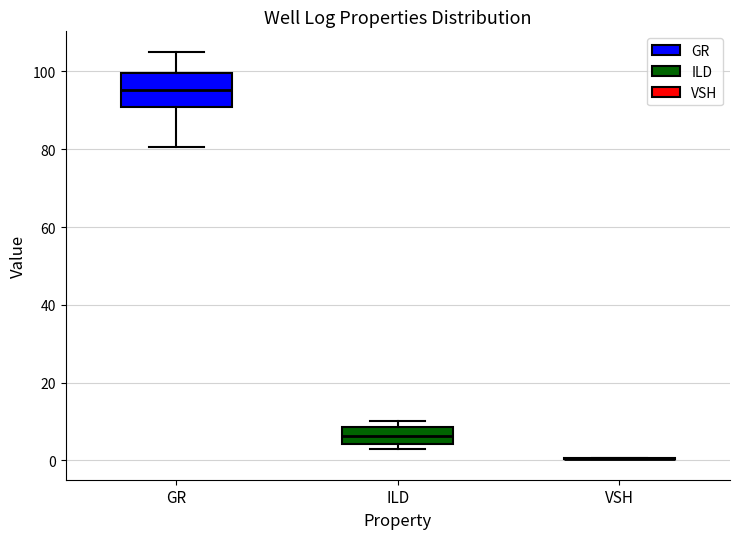

Which box is the tallest, from its lower edge to its upper edge?

GR